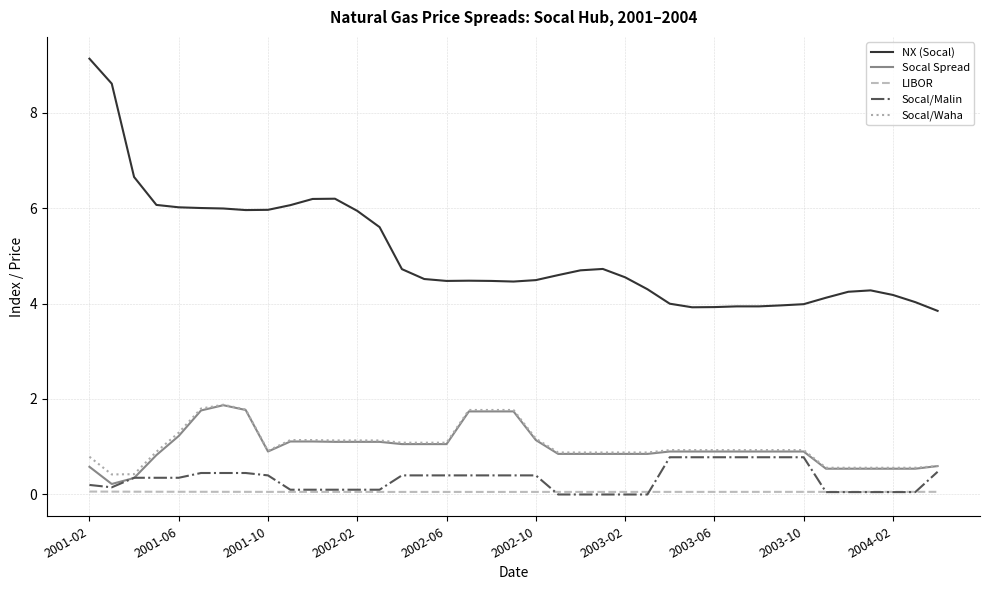

Which series has the largest range (max minus min)?

NX (Socal)